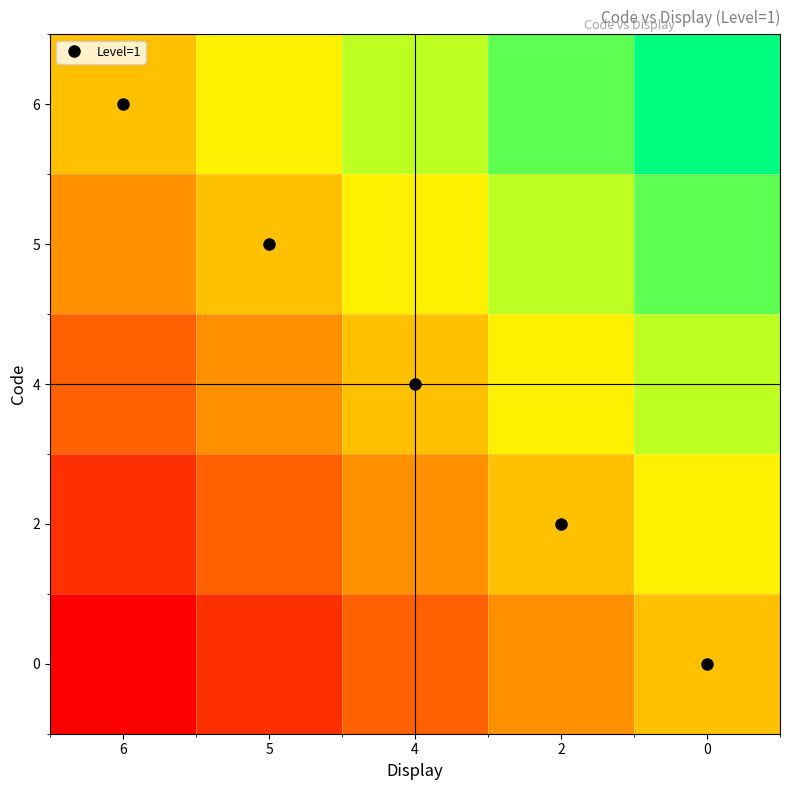

Between 6 and 2, which is larger?

2